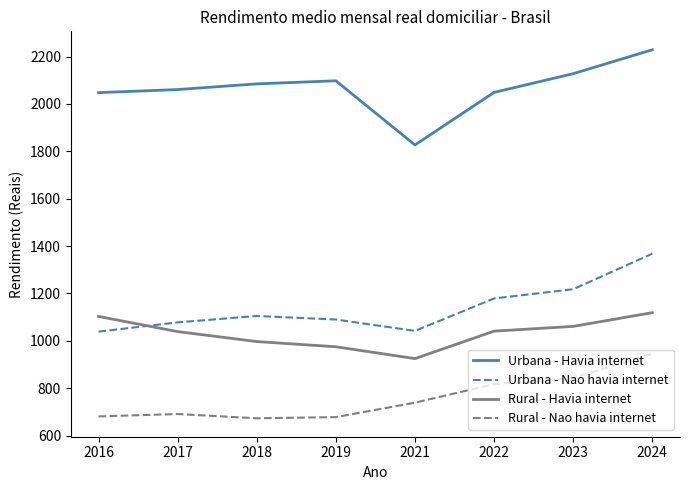

Which series has the largest total across all categories?

Urbana - Havia internet